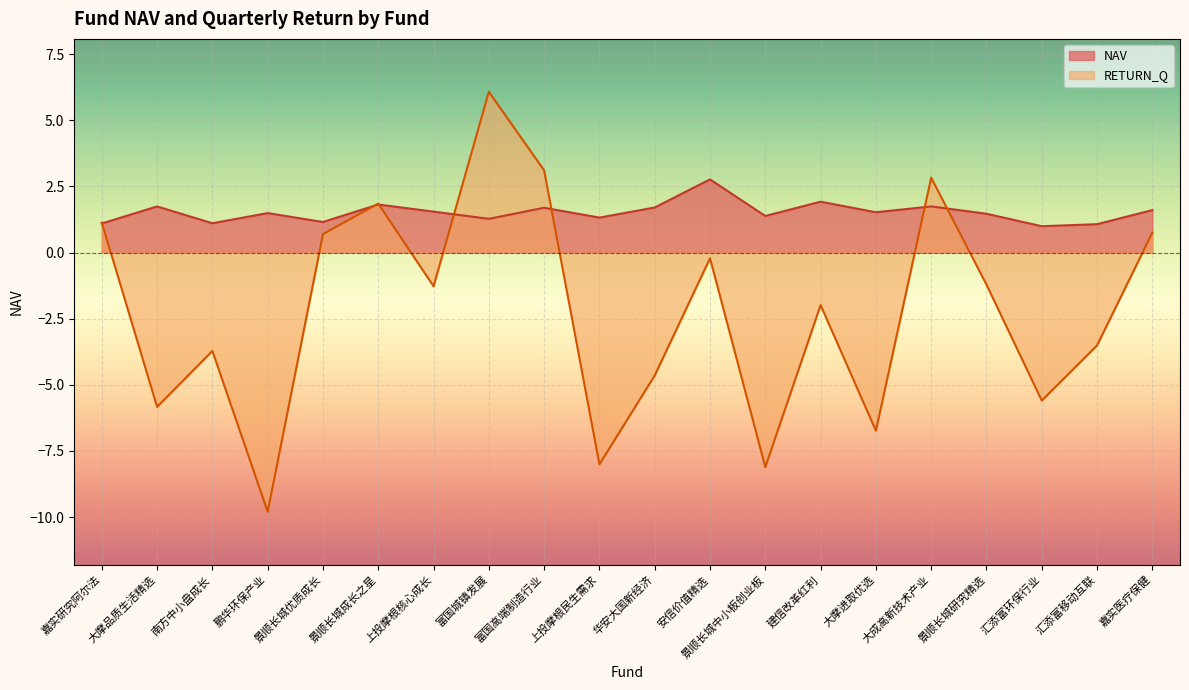

What is the spread (max minus min) of values at 上投摩根核心成长?

2.8